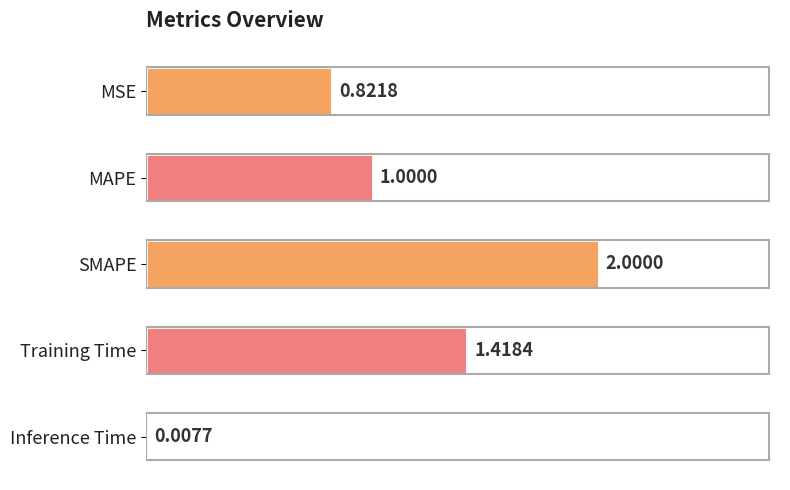

What is the sum of all values?

5.2